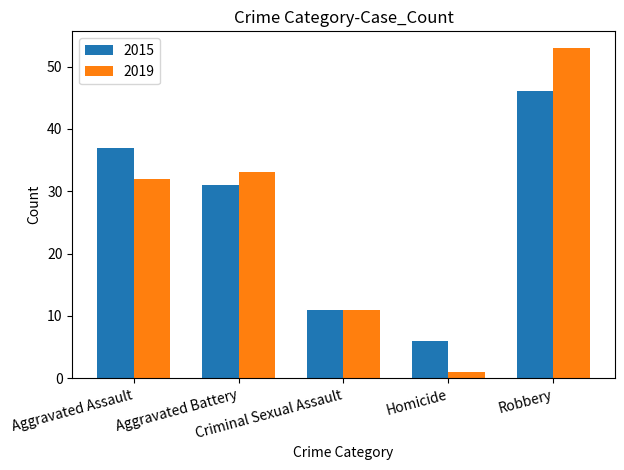

Which label corresponds to the largest value in the chart?

Robbery